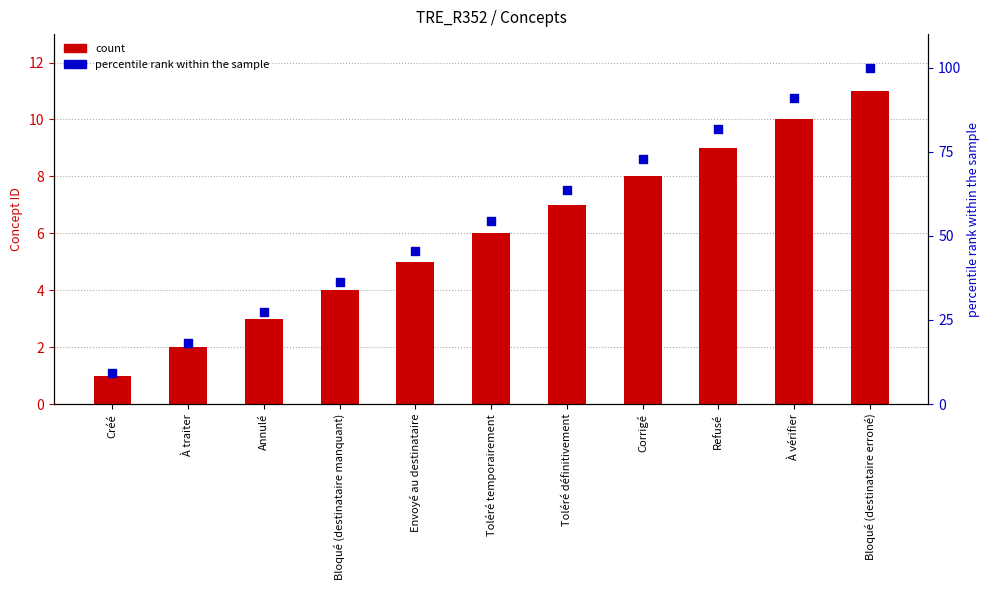

What is the total value across all series at Annulé?

30.3